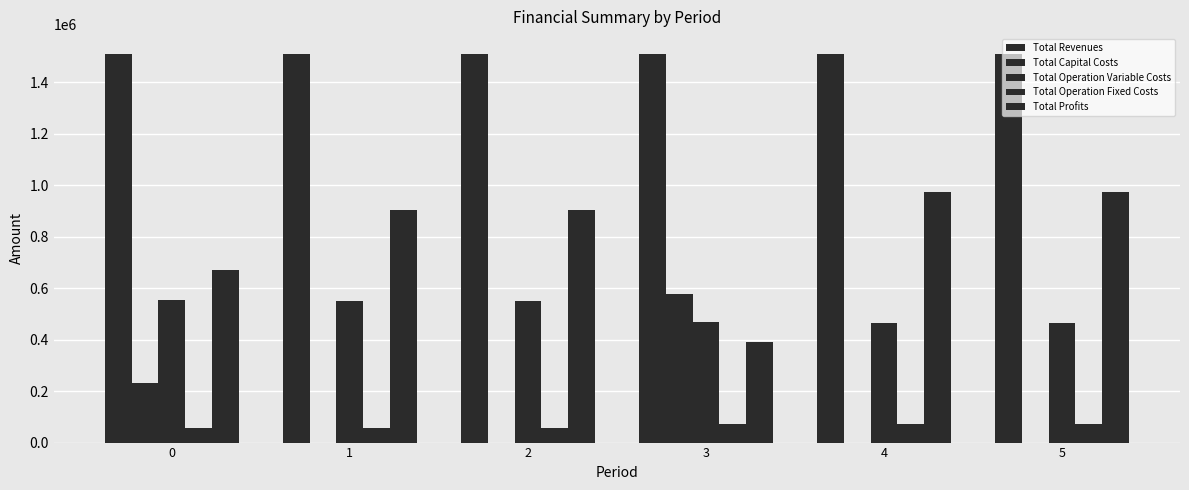

At which category does the chart reach its peak across all series?

5